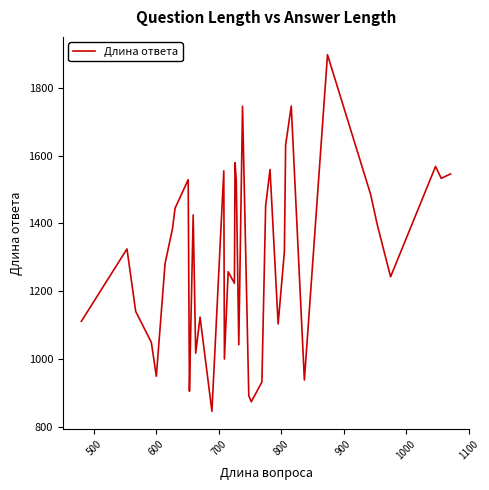

What is the maximum value shown in the chart?

1897